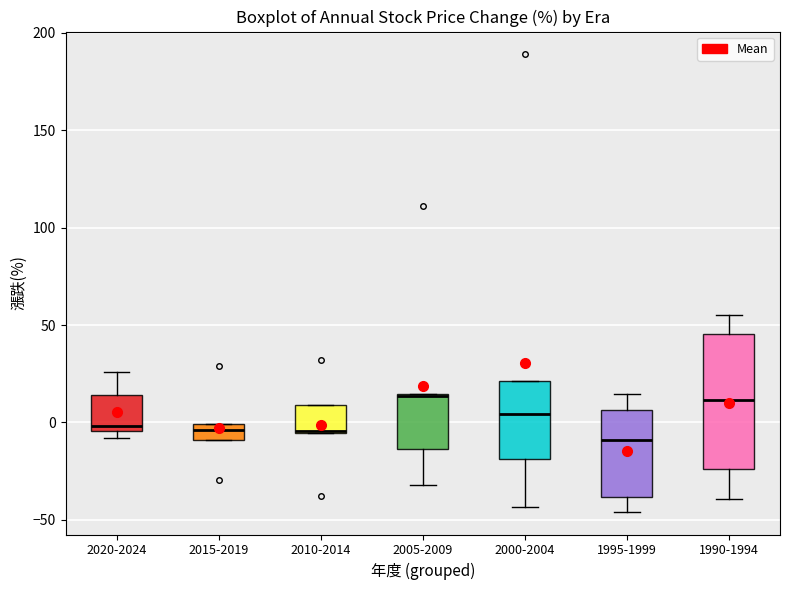

Comparing the boxes themselves (not the whiskers), which one is the tallest?

1990-1994